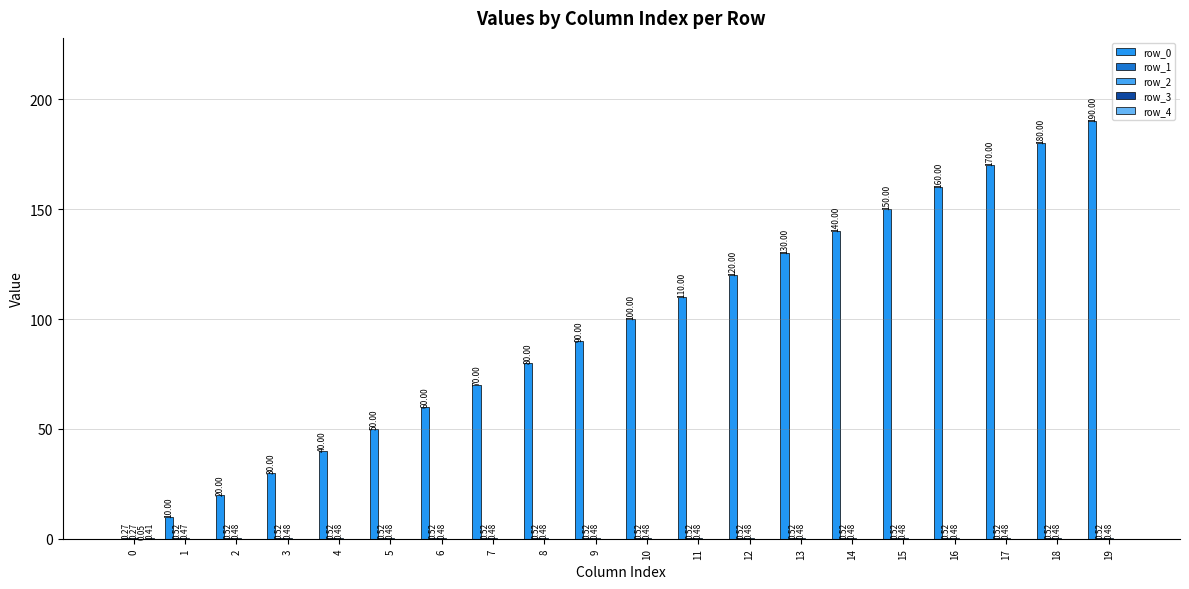

Which series has the largest range (max minus min)?

row_0